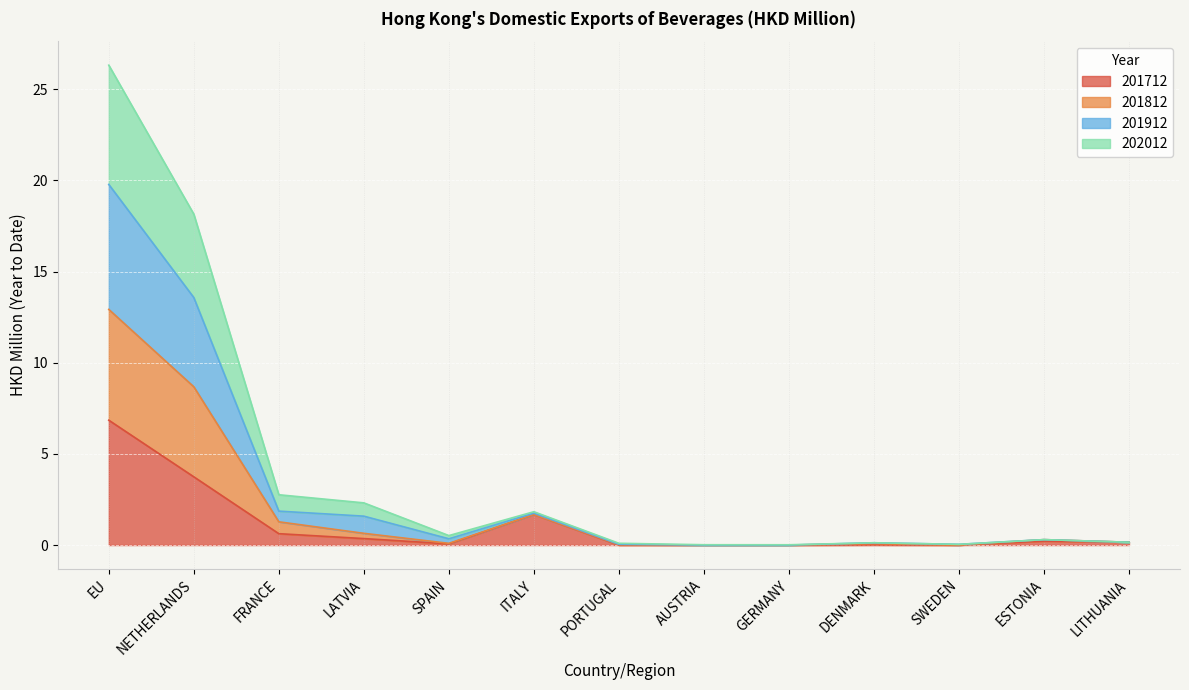

What is the maximum value for 201712?

6.8